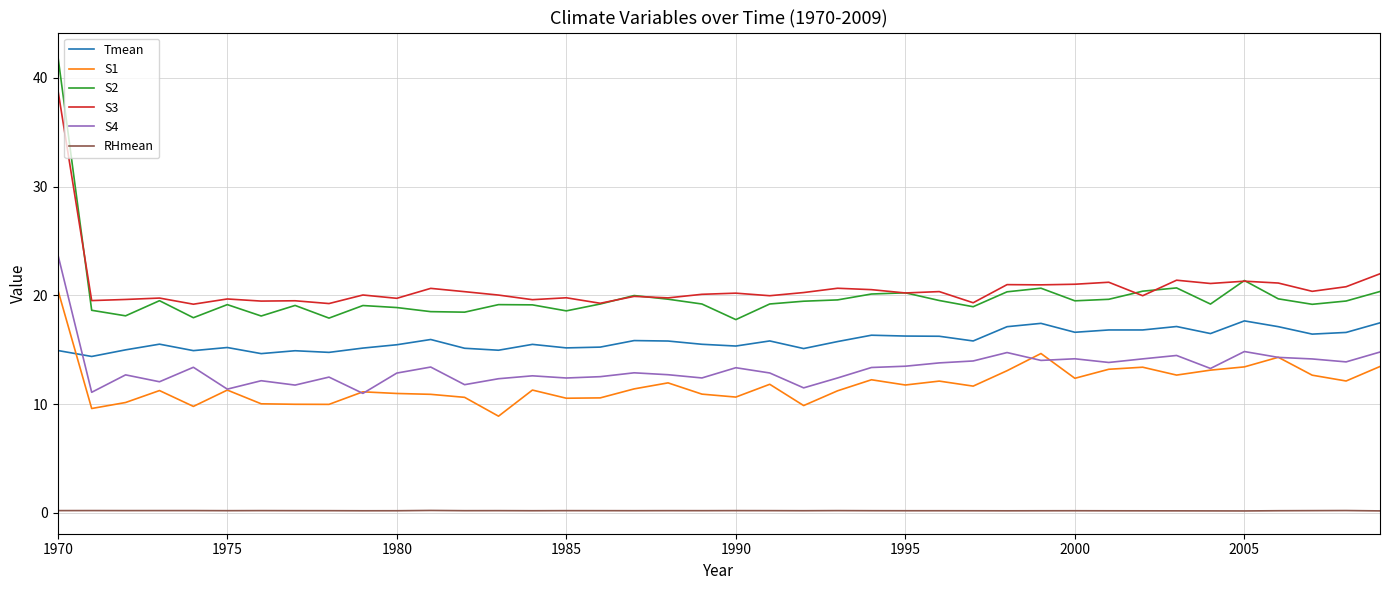

True or false: S1 and RHmean cross at least once.

False